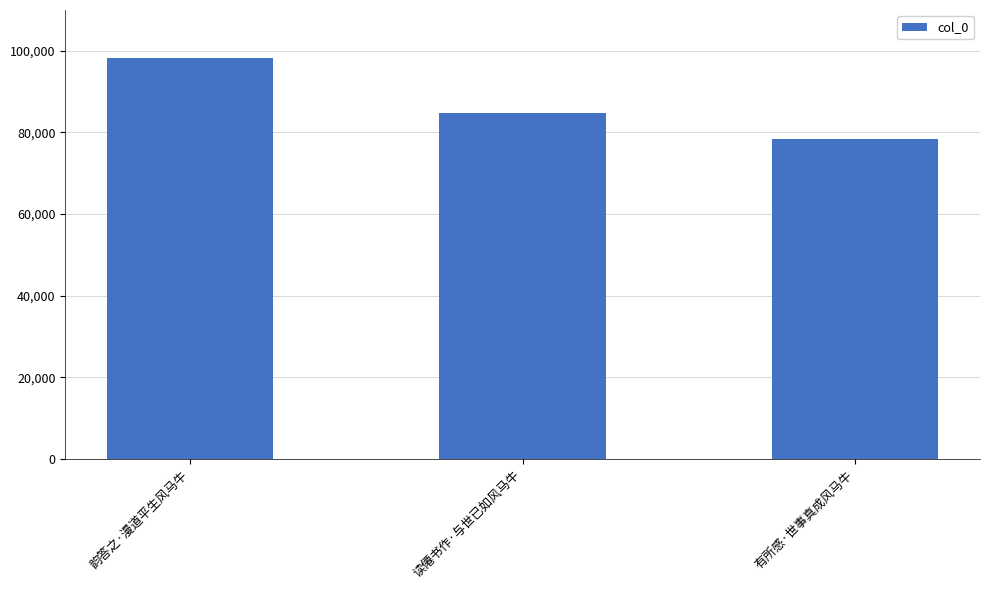

Which label corresponds to the largest value in the chart?

韵答之·漫道平生风马牛